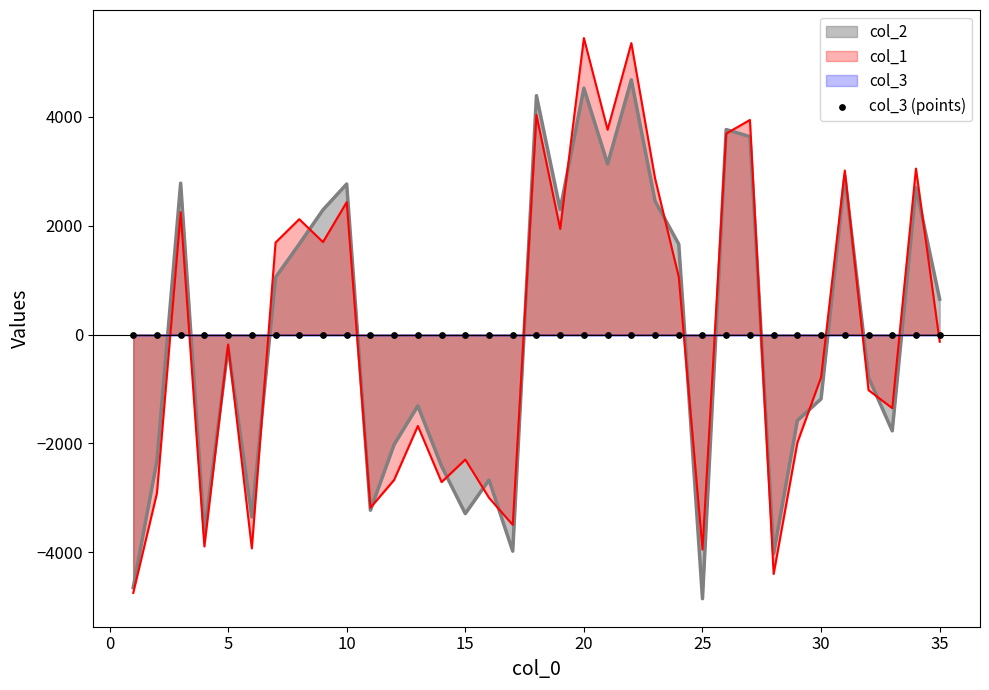

Which series has the largest total across all categories?

col_2